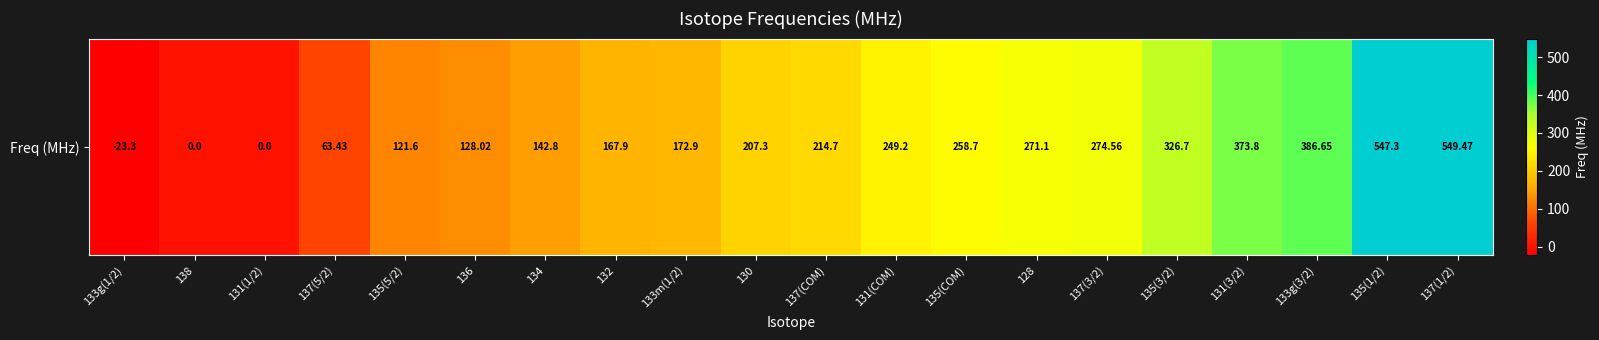

Reading left to right, extract all data points from this chart.

133g(1/2)=-23.3	138=0.0	131(1/2)=0.0	137(5/2)=63.4	135(5/2)=121.6	136=128.0	134=142.8	132=167.9	133m(1/2)=172.9	130=207.3	137(COM)=214.7	131(COM)=249.2	135(COM)=258.7	128=271.1	137(3/2)=274.6	135(3/2)=326.7	131(3/2)=373.8	133g(3/2)=386.6	135(1/2)=547.3	137(1/2)=549.5